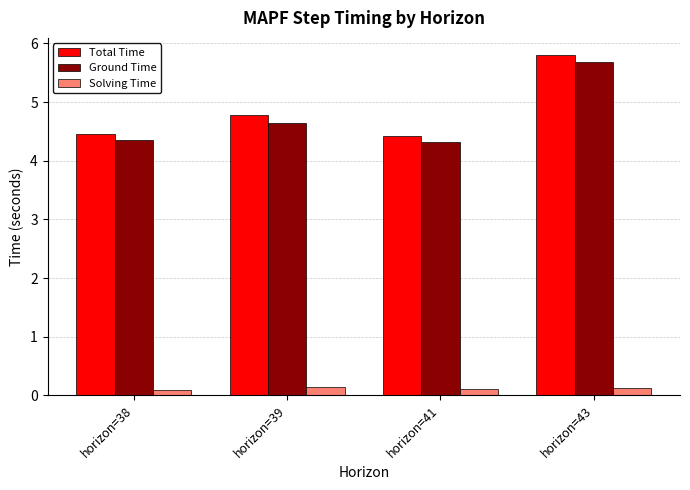

The Total Time series shows 1.4 at horizon=43. True or false?

False